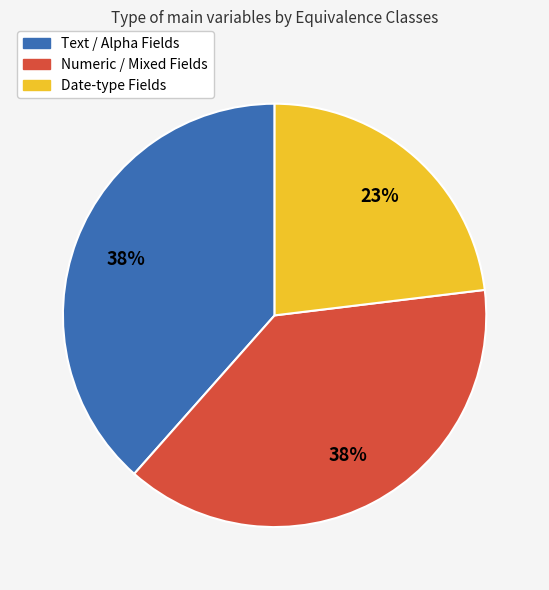

Between Numeric / Mixed Fields and Date-type Fields, which is larger?

Numeric / Mixed Fields